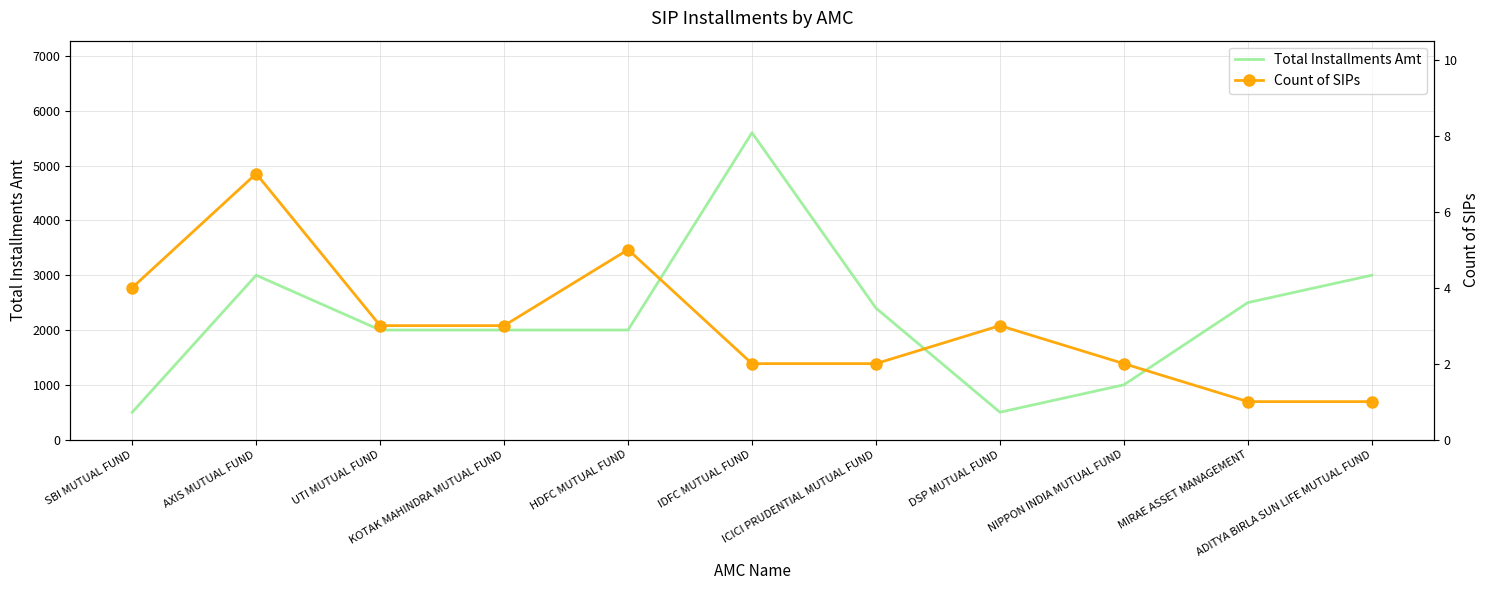

What is the label of the 8th point from the left?

DSP MUTUAL FUND